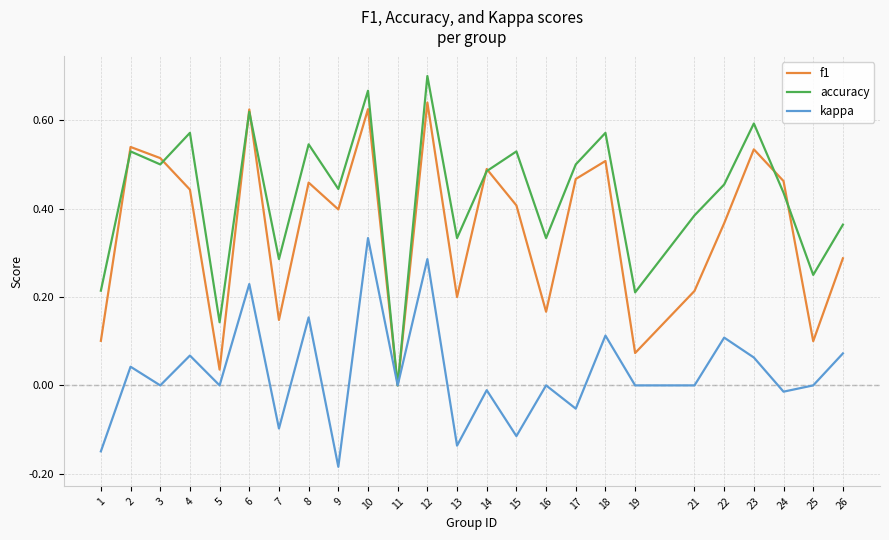

Which series has the largest total across all categories?

accuracy